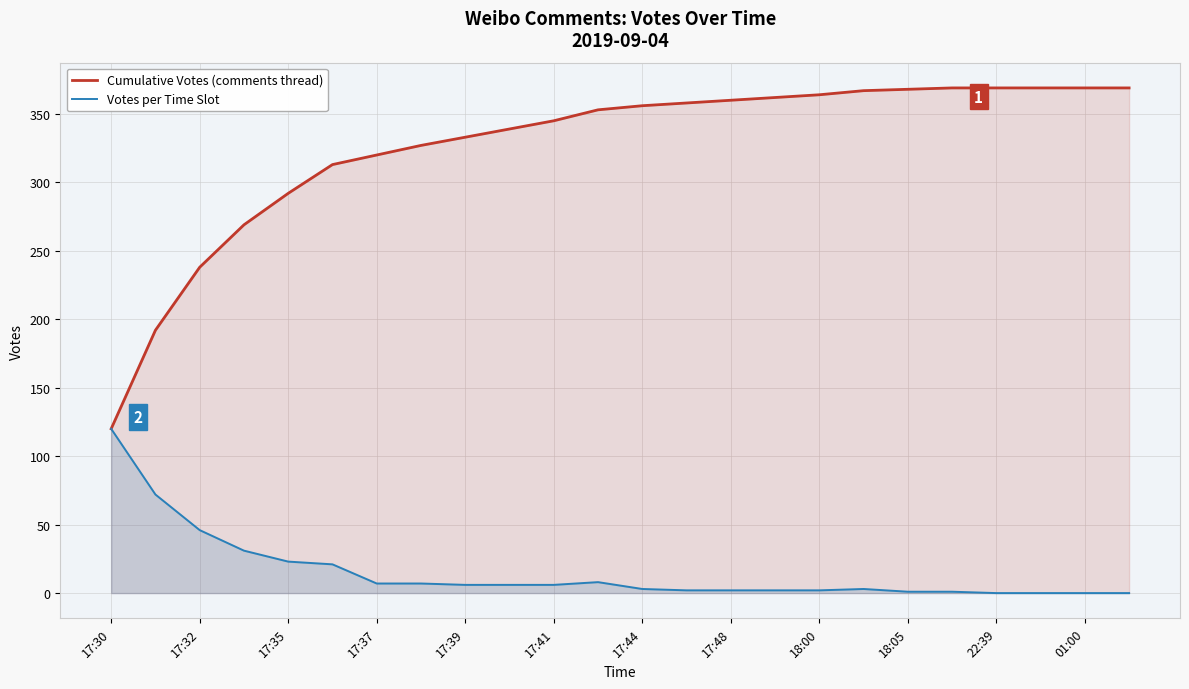

What are all the series names shown in the legend?

Cumulative Votes (comments thread), Votes per Time Slot